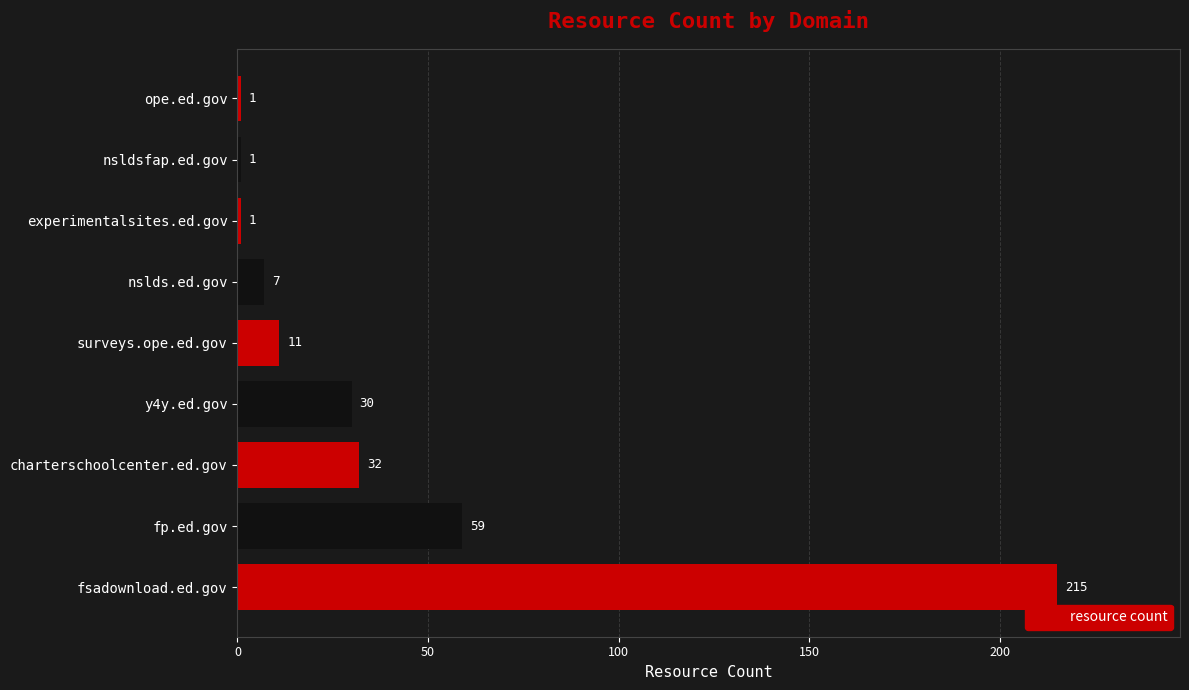

Approximately how many times larger is the value at fp.ed.gov compared to y4y.ed.gov?

2.0